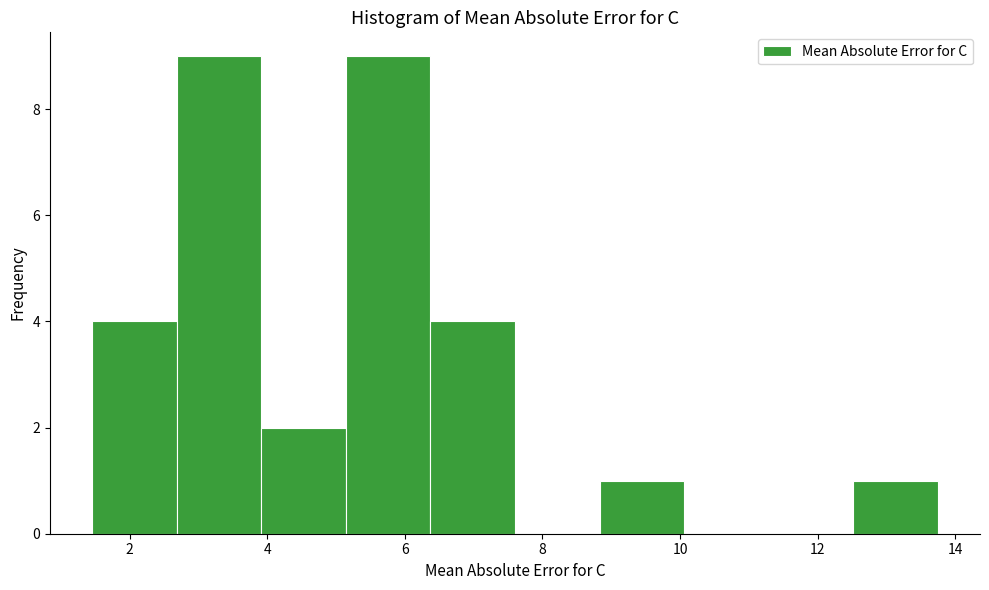

How tall is the bar that spans 1.4 to 2.6 on the x-axis? Neither the bar edges nor the heights are printed on the chart, so give them approximately, as read against the axes.

4